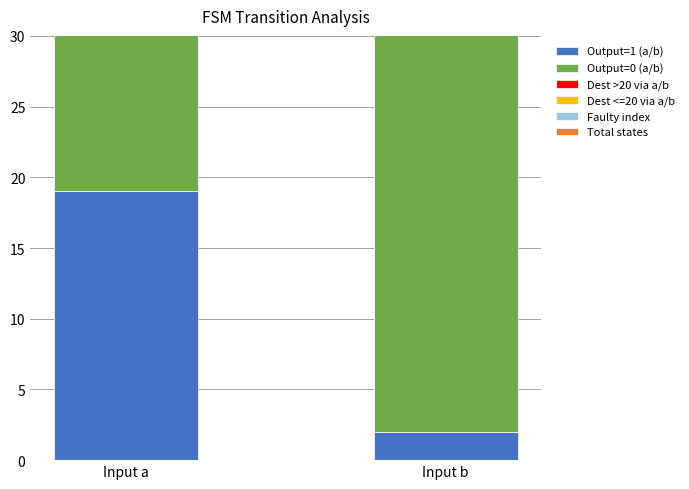

At how many categories does at least one series exceed 12?

2